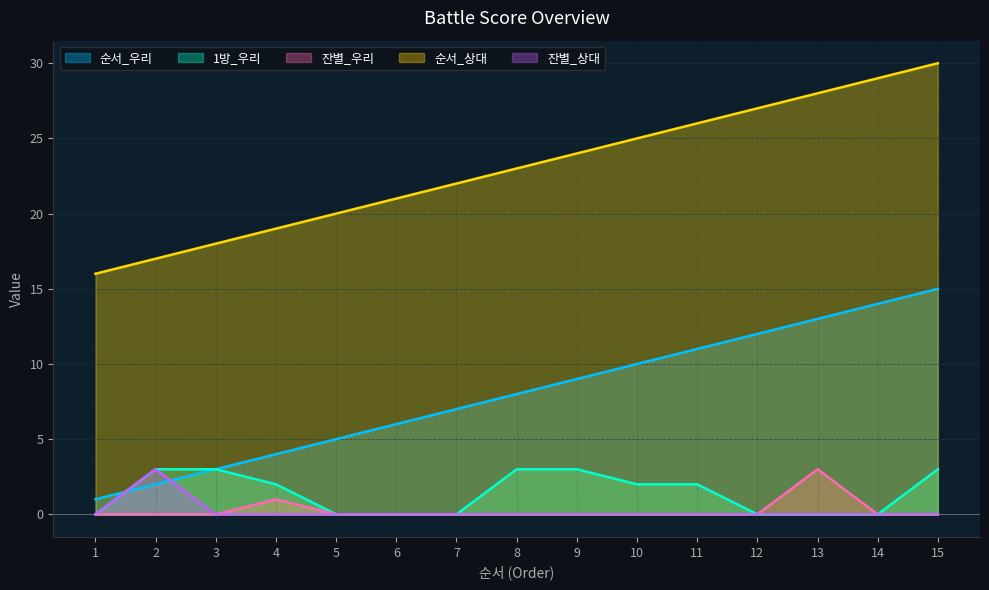

What is the approximate value of 순서_상대 at 11?

26